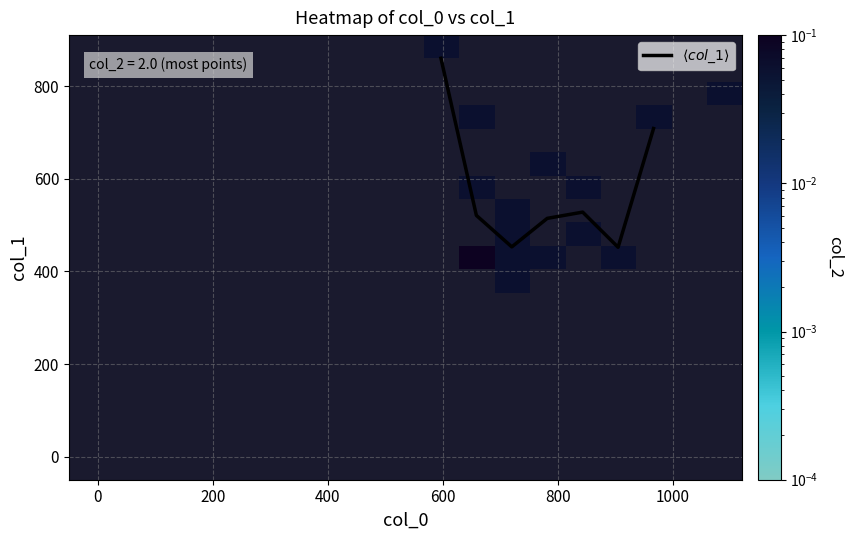

Count the number of categories in the chart.

19